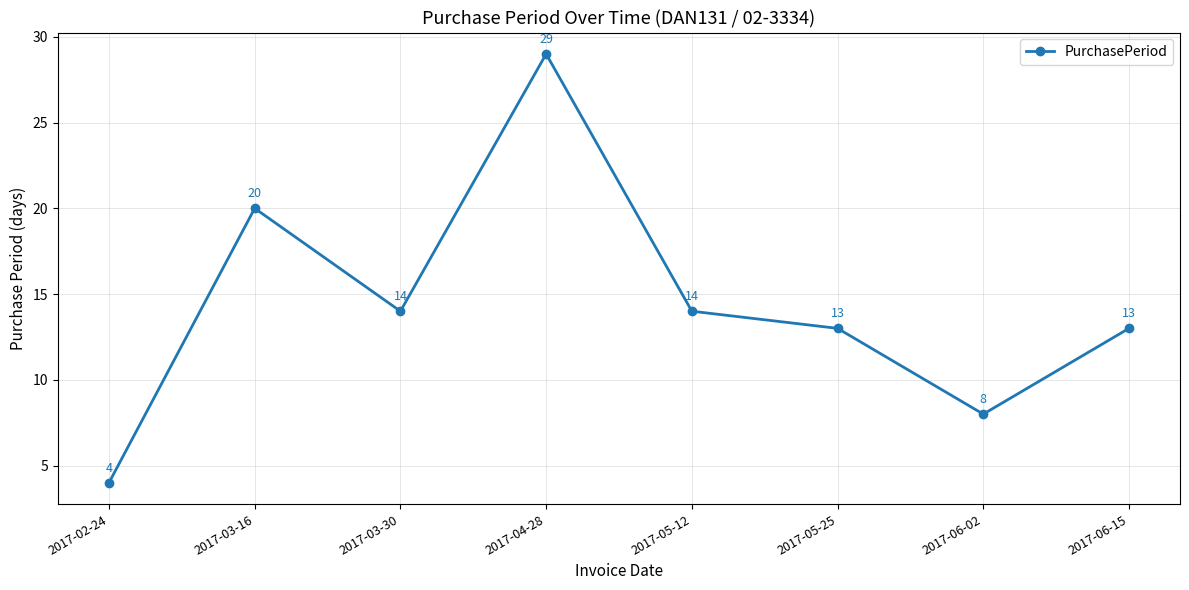

What is the ratio of the value at 2017-06-02 to the value at 2017-06-15?

0.6